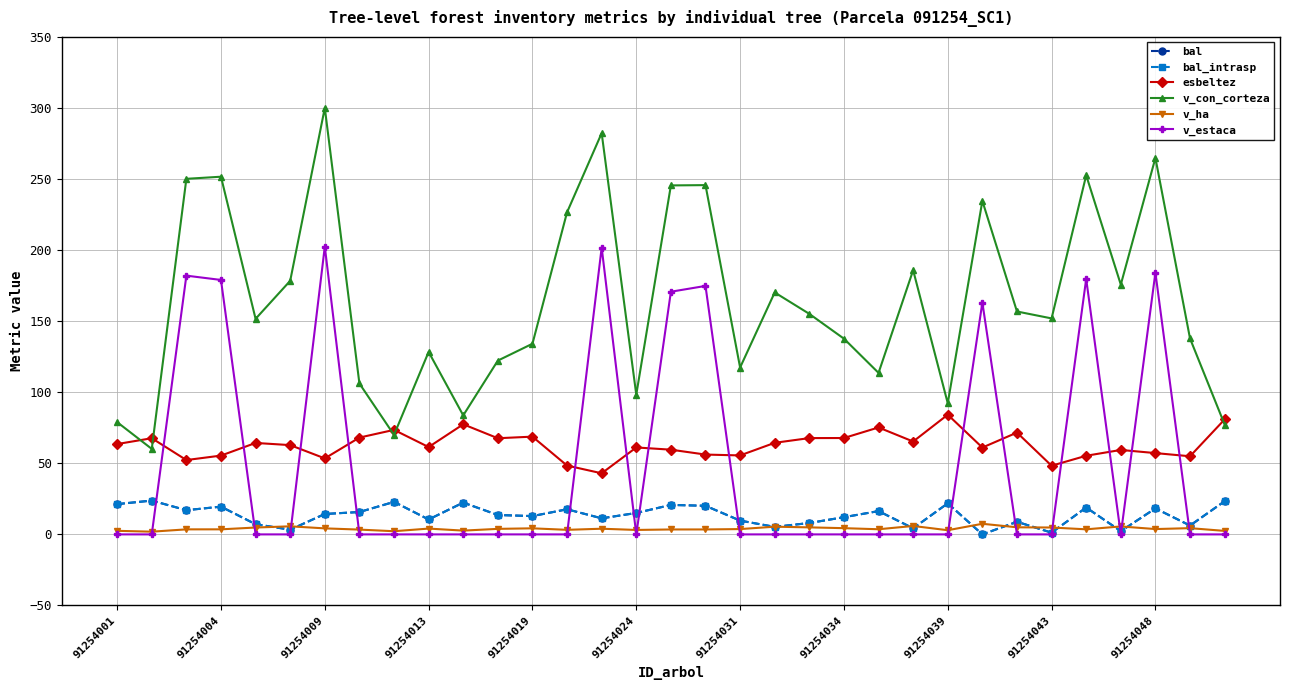

Is this an area chart (filled region under the line)?

No